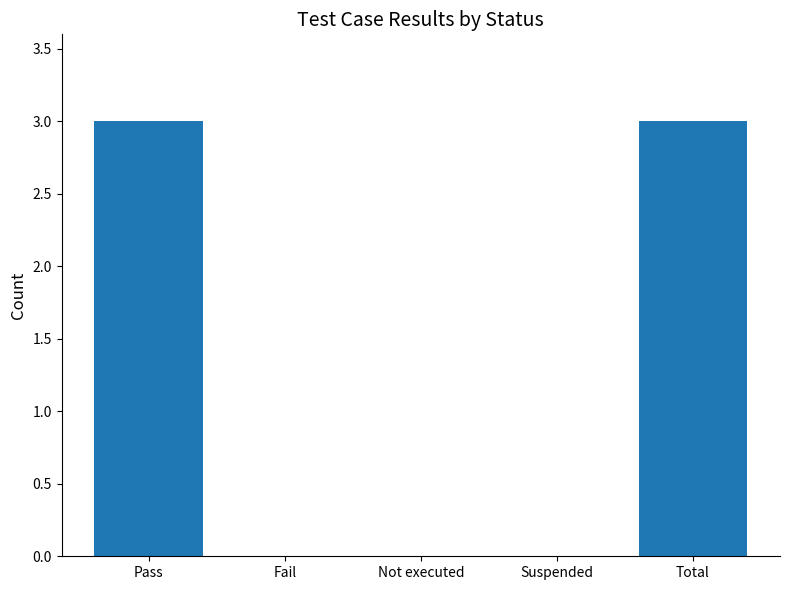

What is the greatest value displayed?

3